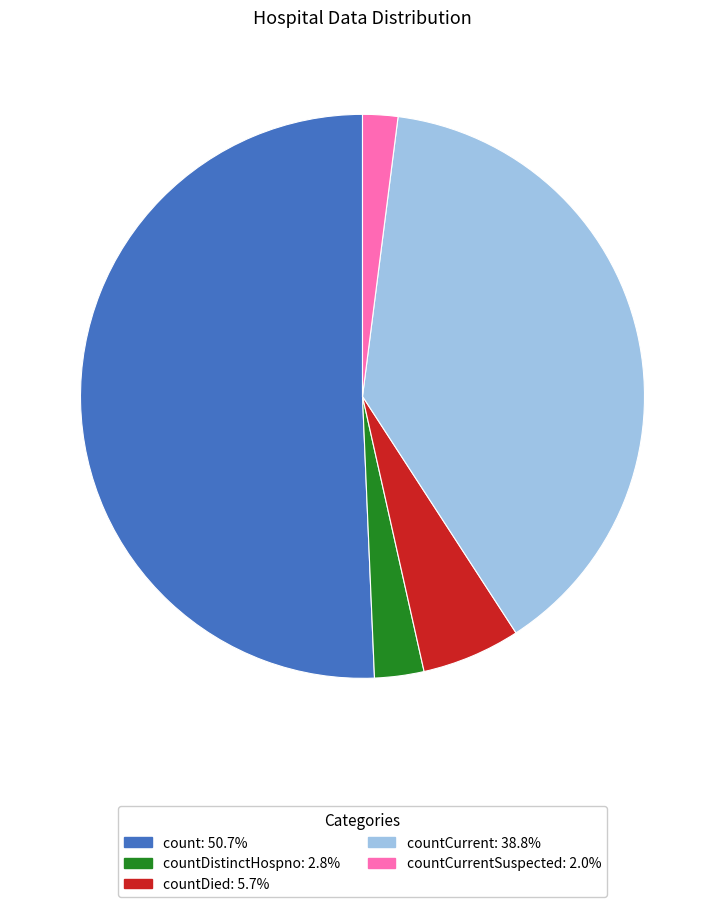

Is there a majority slice in this chart?

Yes